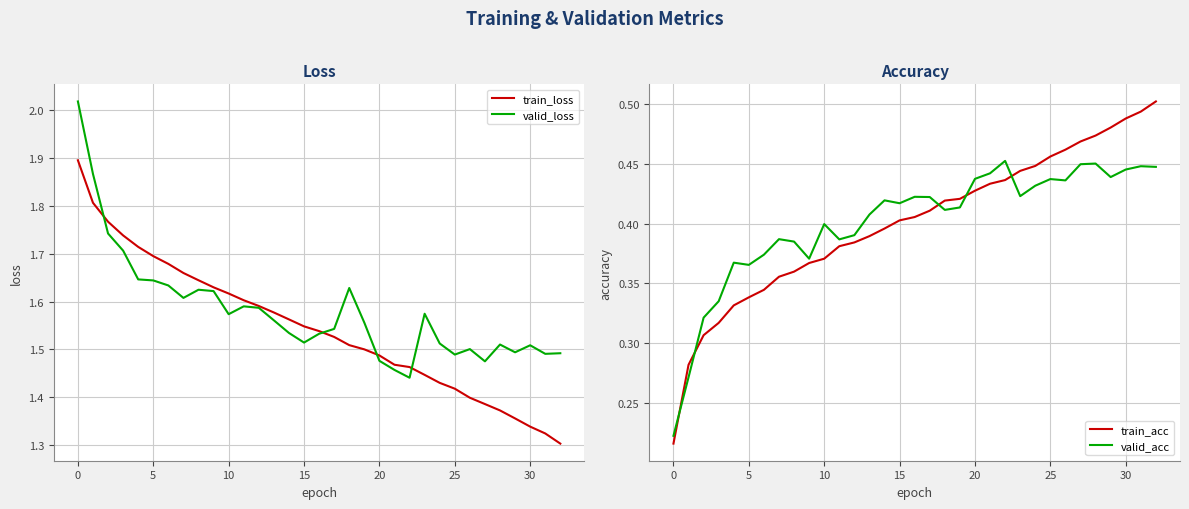

Which series ends up on top after the final intersection of valid_acc and train_acc?

train_acc